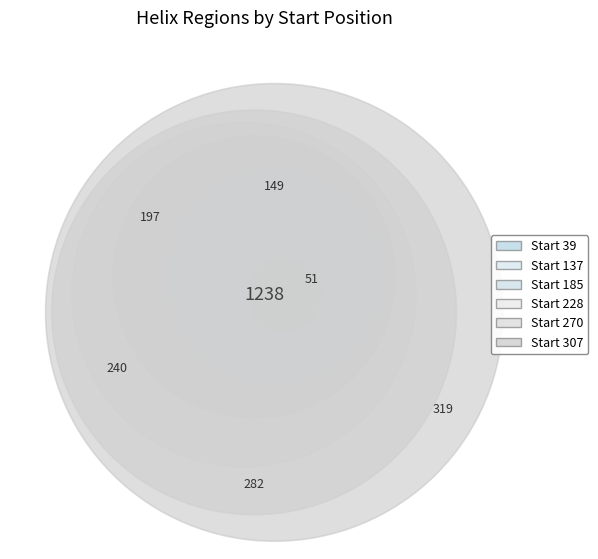

Approximately how many times larger is the value at 270 compared to 137?

1.9